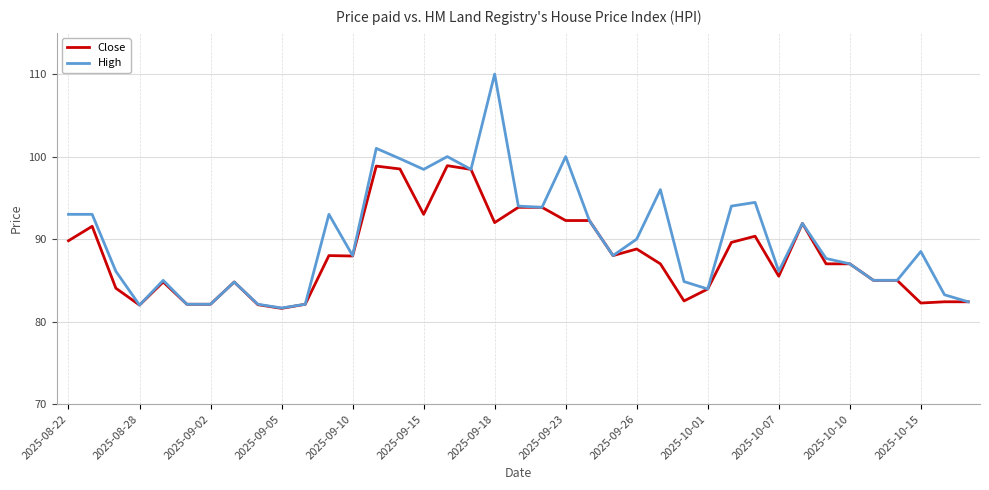

What is the difference between the maximum and minimum values in the High series?

28.3